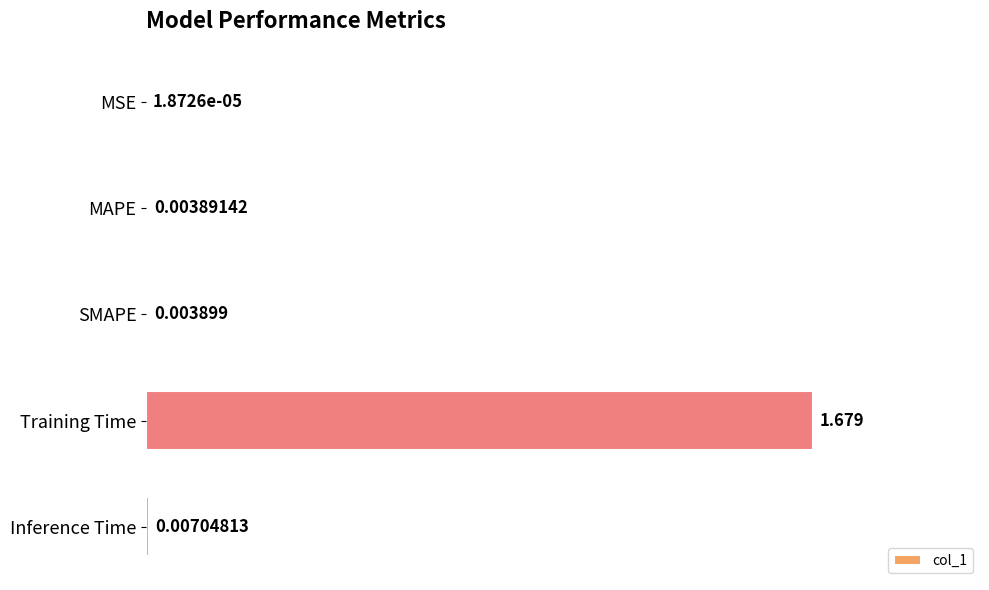

Where is the data nearest to the value 0?

MSE